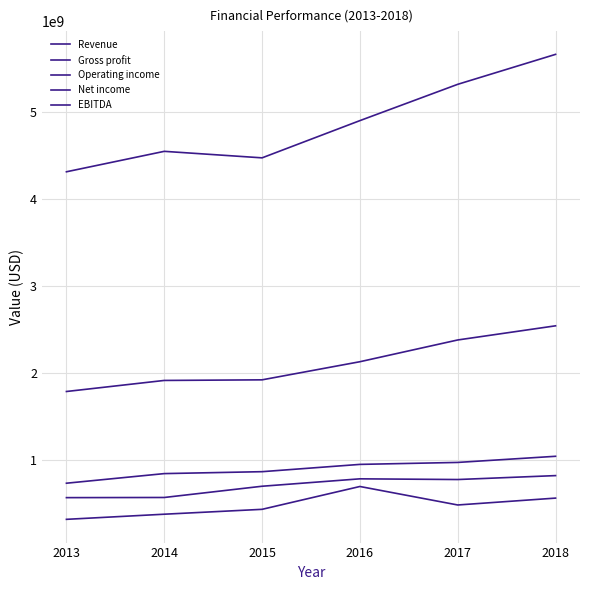

Is this an area chart (filled region under the line)?

No